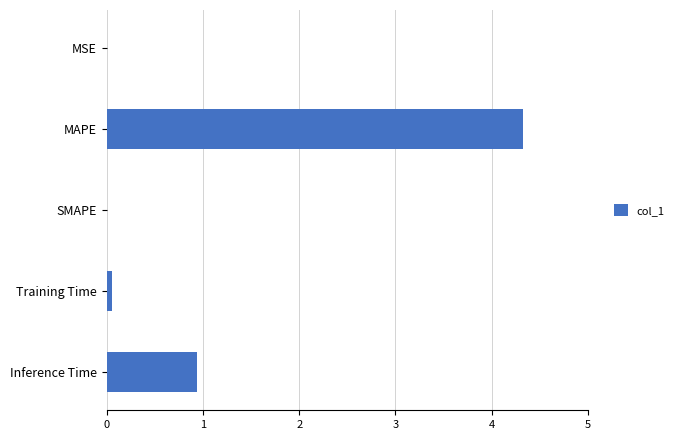

Are the bars grouped side by side (vs. stacked)?

No